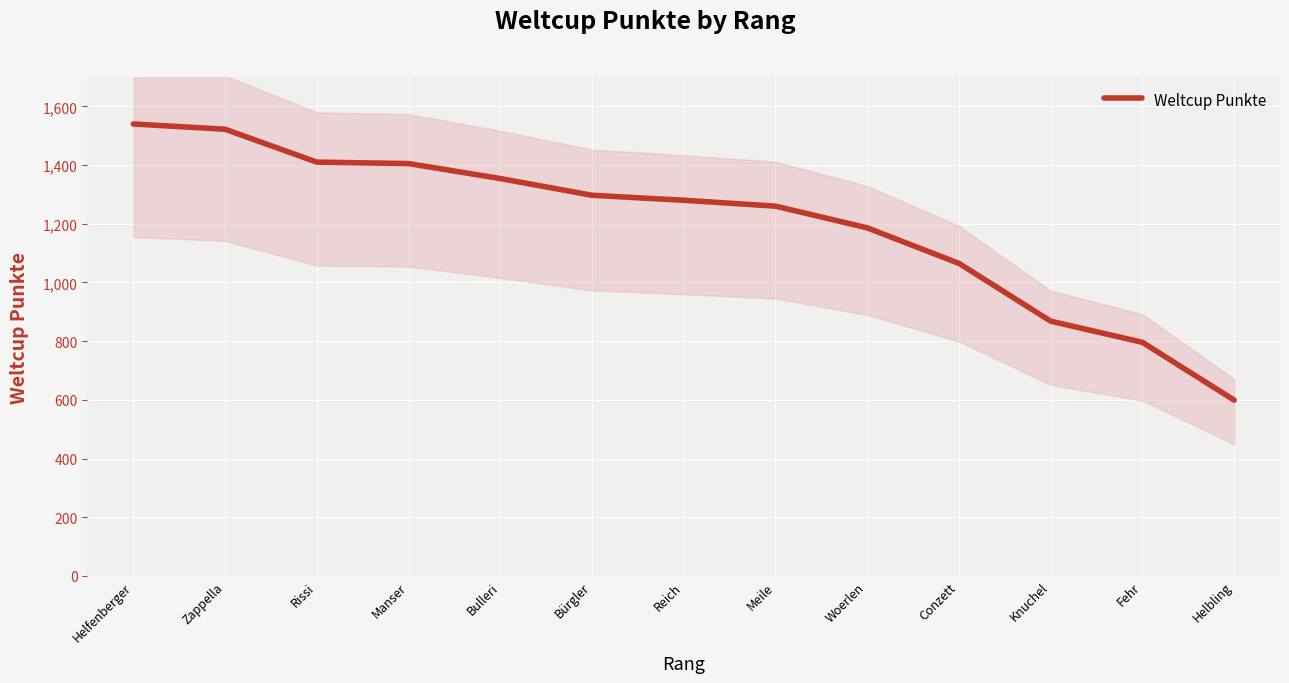

What is the greatest value displayed?

1540